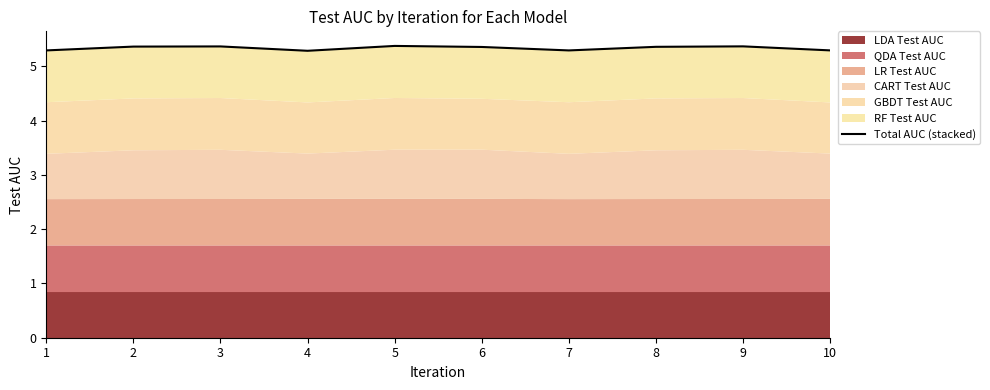

What is the smallest value displayed?

5.3